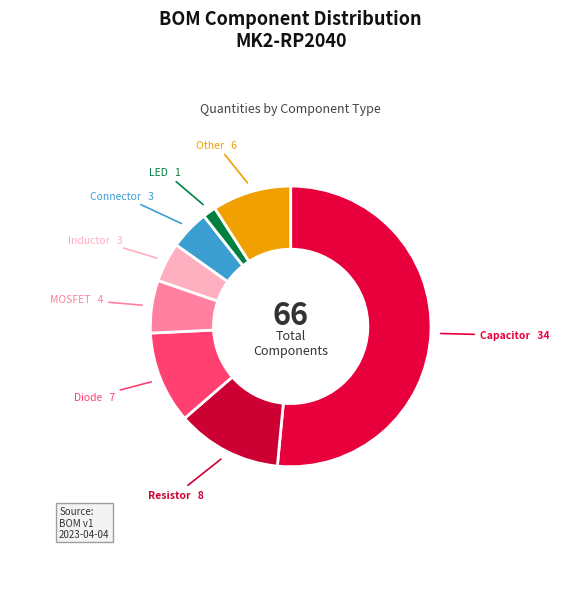

How many segments does this pie chart have?

8